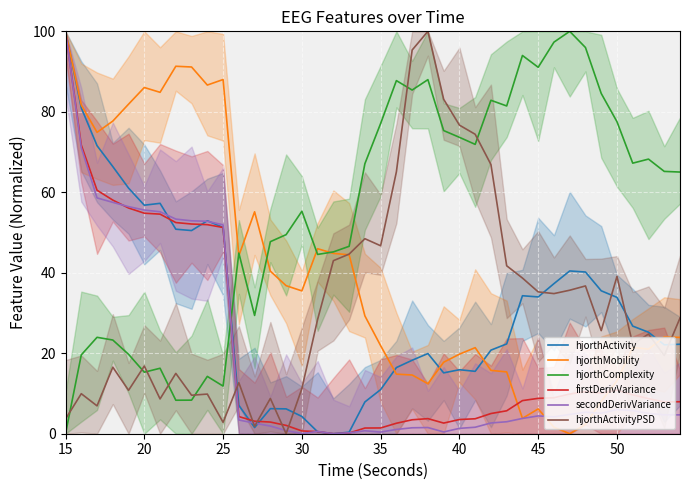

What are all the series names shown in the legend?

hjorthActivity, hjorthMobility, hjorthComplexity, firstDerivVariance, secondDerivVariance, hjorthActivityPSD